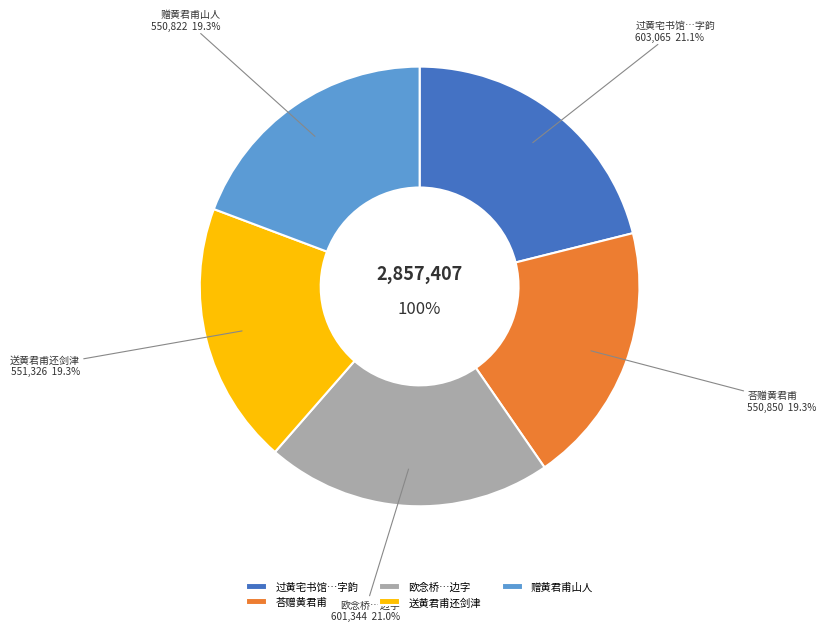

True or false: 荅赠黄君甫 accounts for 12% of the total.

False